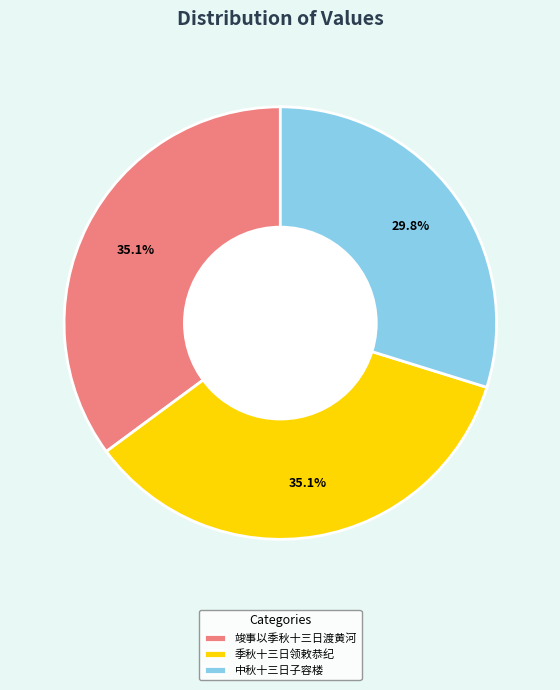

Is it true that 竣事以季秋十三日渡黄河 is 21% of the pie?

False